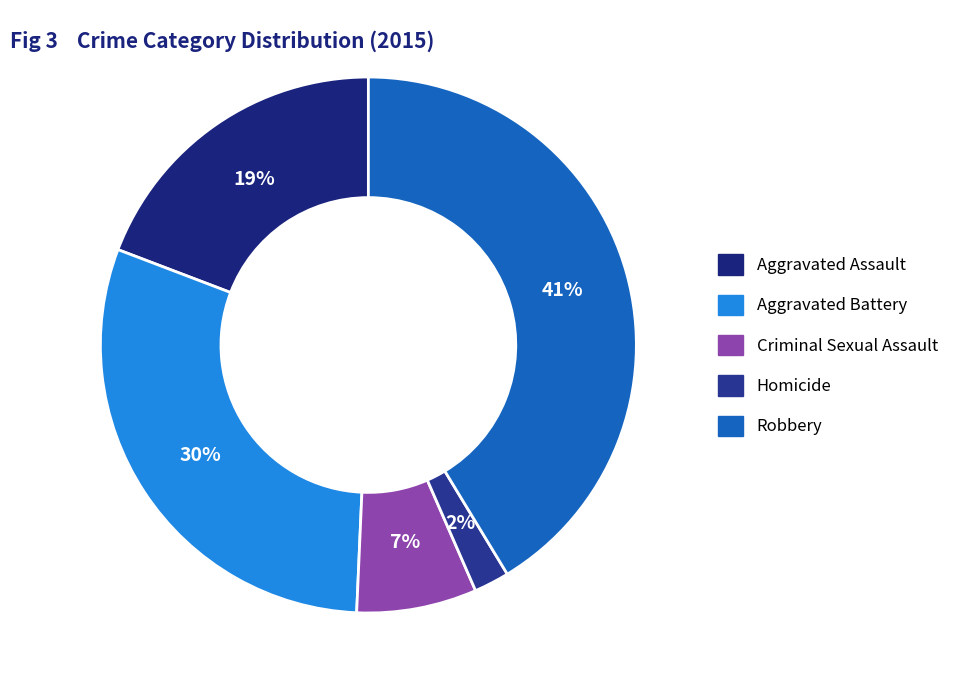

Which category has the biggest portion of the pie?

Robbery